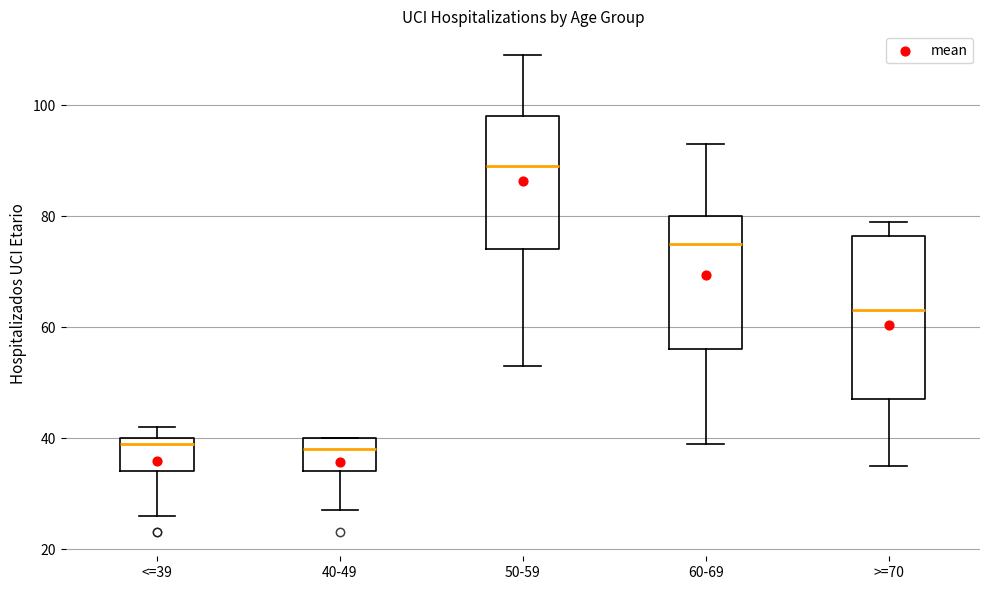

Reading left to right, read every box against the y-axis: the position of its median line, the range the box covers, and the ends of its whiskers. The values are not printed on the chart, so give them approximately, as read against the axis.

<=39: median 40 (just below the box's upper edge), box 34 to 40, whiskers 26 to 42
40-49: median 38, box 34 to 40, whiskers 28 to 40
50-59: median 90, box 74 to 98, whiskers 54 to 110
60-69: median 76, box 56 to 80, whiskers 40 to 94
>=70: median 64, box 48 to 76, whiskers 36 to 80